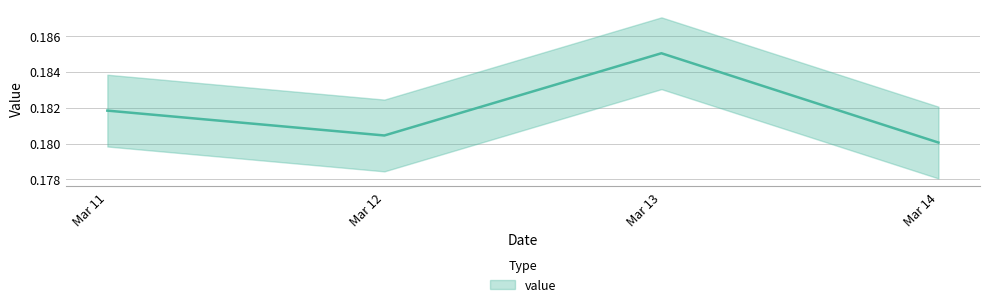

List the labels in order of value, largest first.

Mar 13, Mar 11, Mar 12, Mar 14